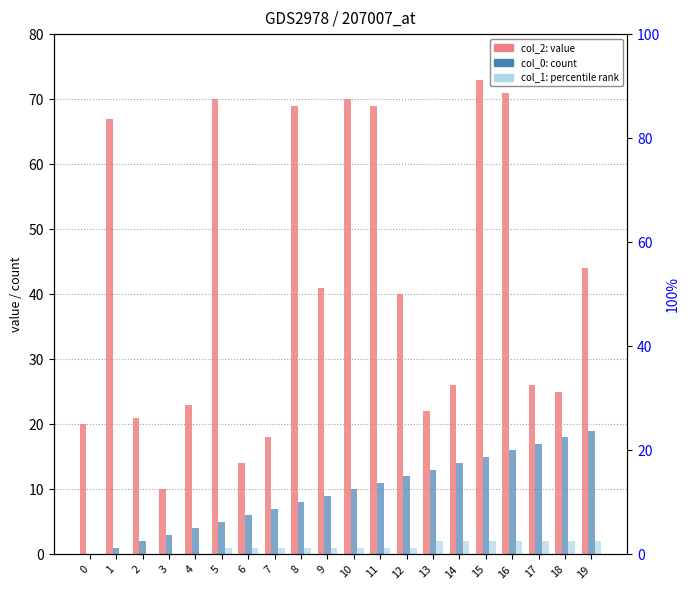

What is the value of the col_2 (value) bar at the 10th from the left?

41